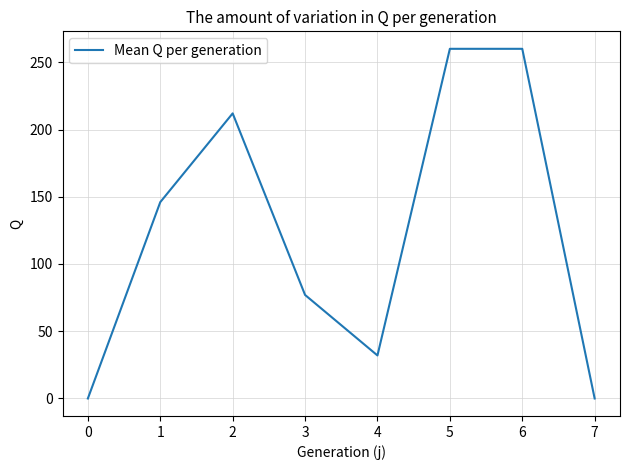

Where is the first local maximum?

2